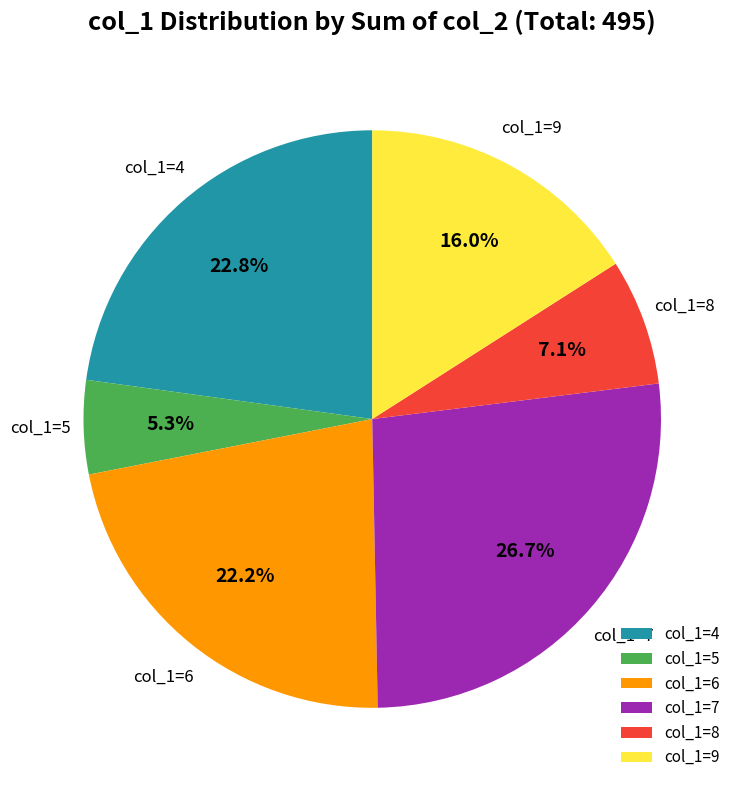

Count the number of slices in the pie.

6